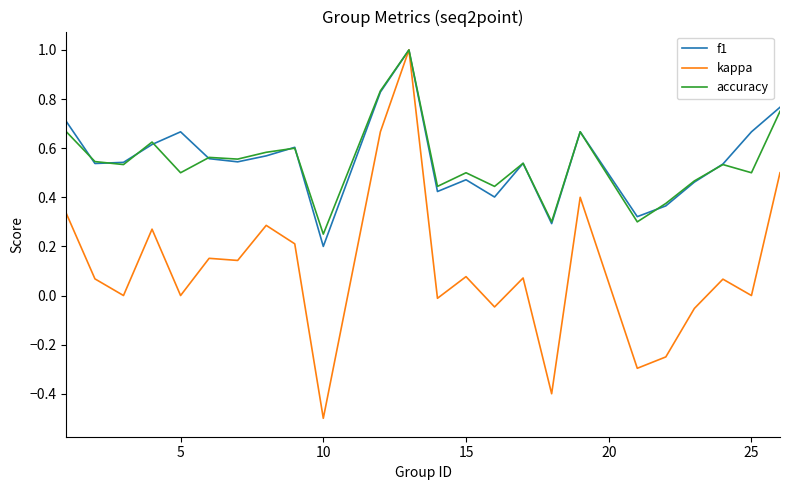

Which series has the largest range (max minus min)?

kappa